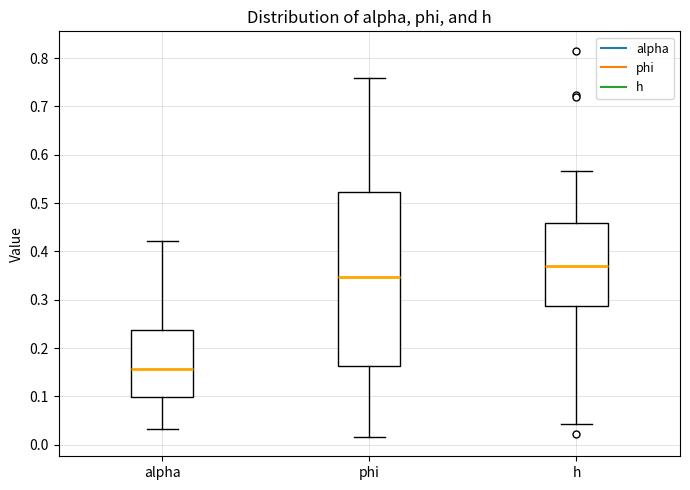

Which box is the tallest, from its lower edge to its upper edge?

phi